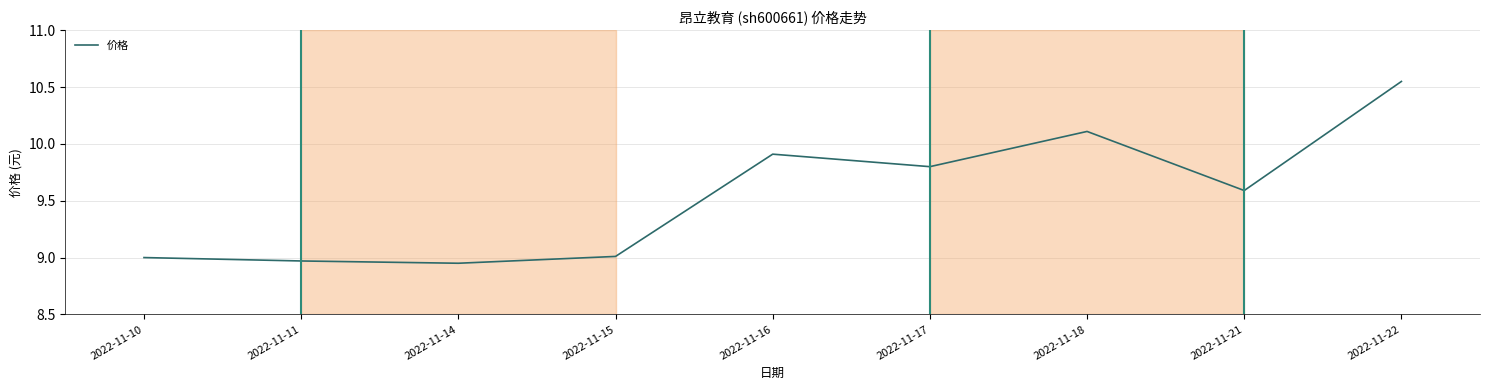

Does the chart display data point markers on the line(s)?

No